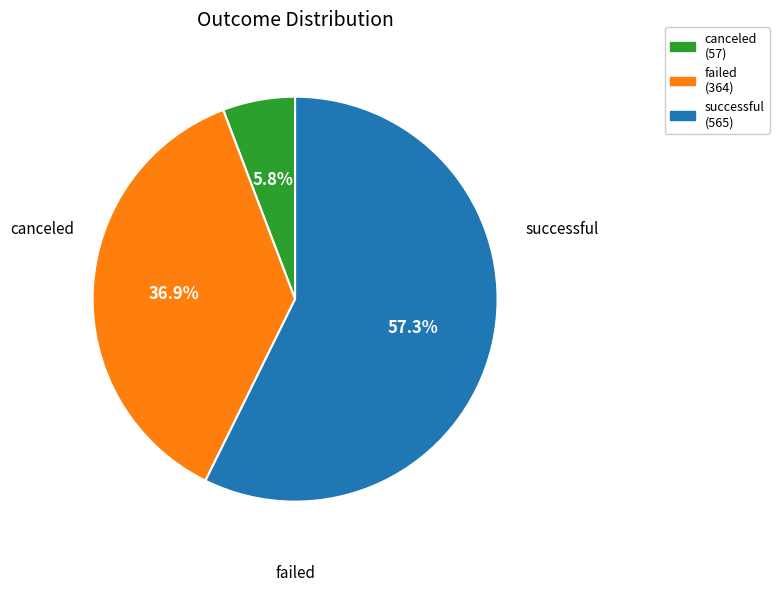

Count the number of slices in the pie.

3